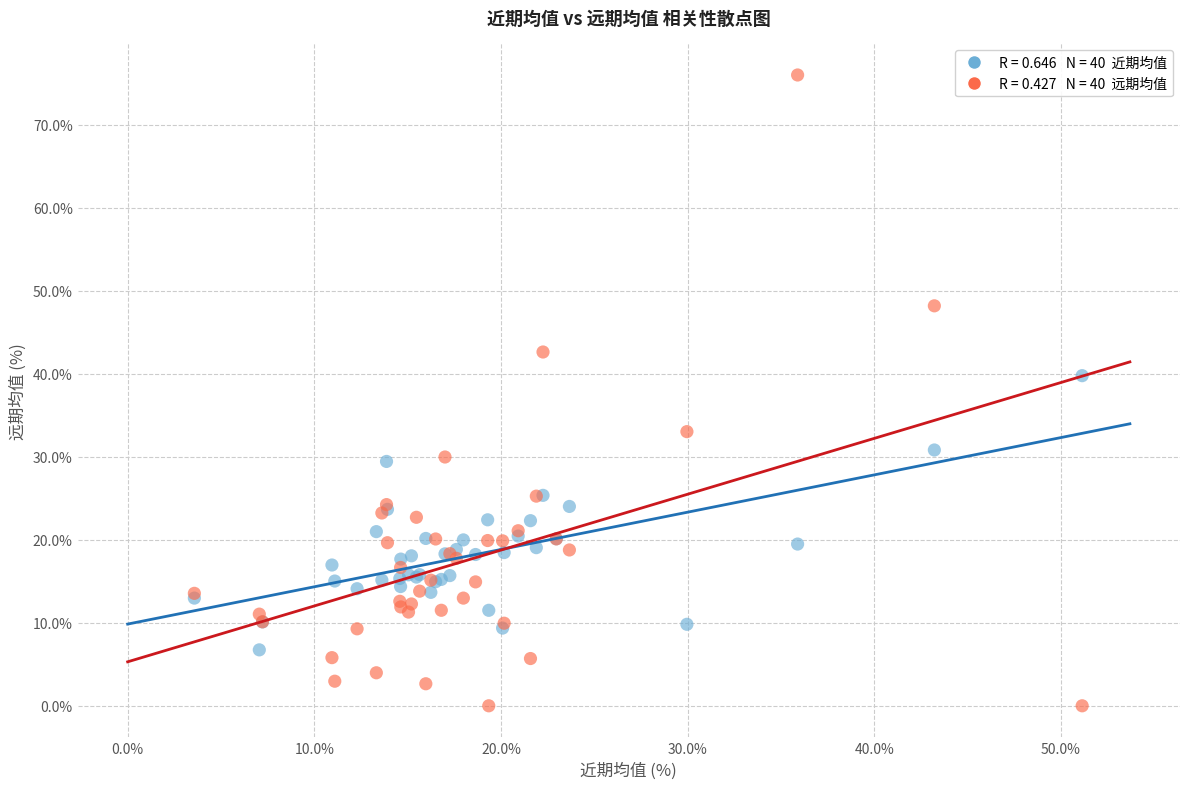

Across all series, what Y value is closest to 38?

39.8